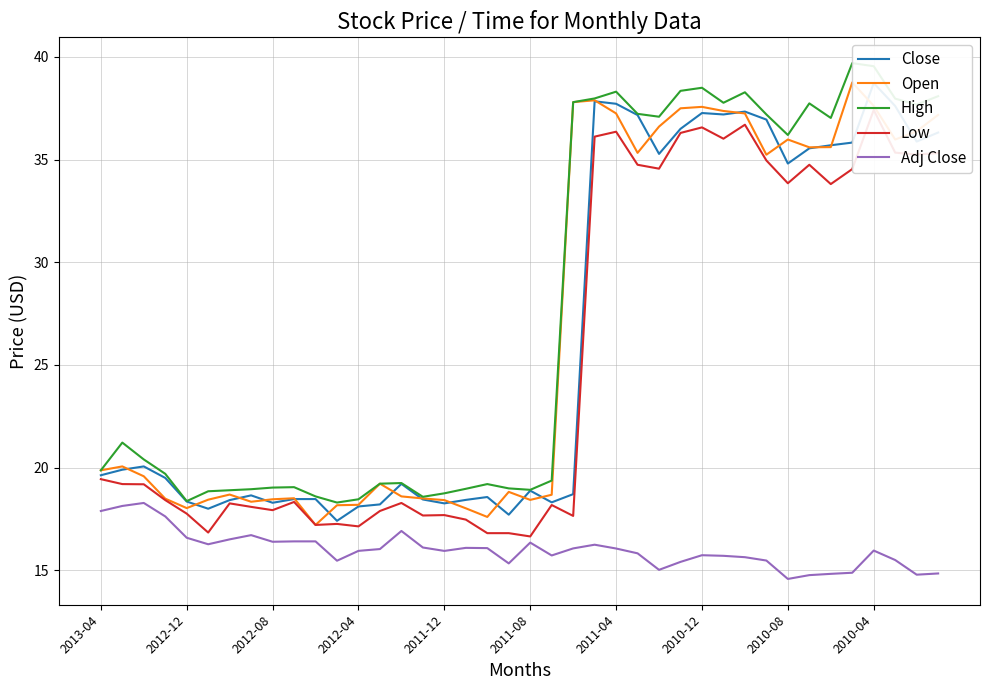

What is the lowest value of the Adj Close series?

14.6